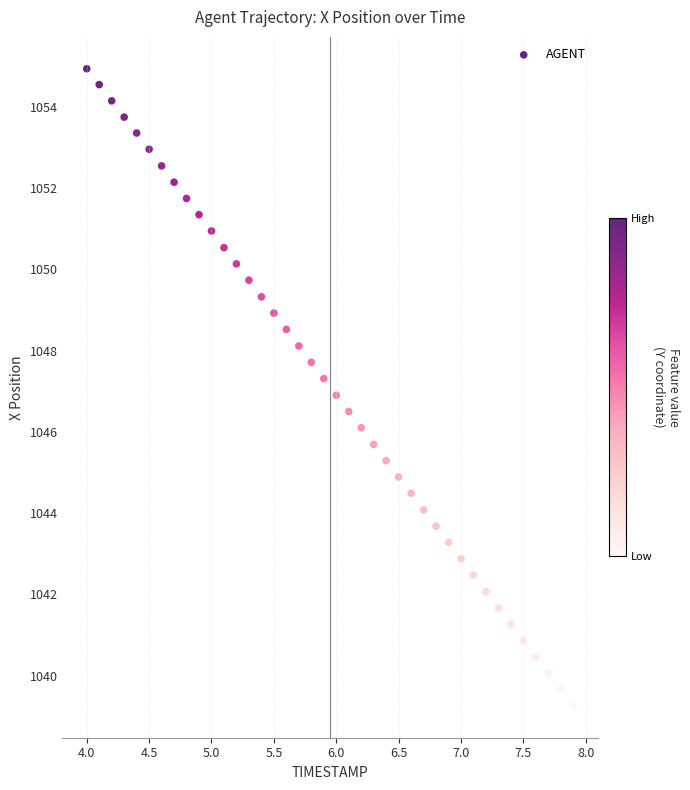

What is the range of X values (max minus min)?

3.9